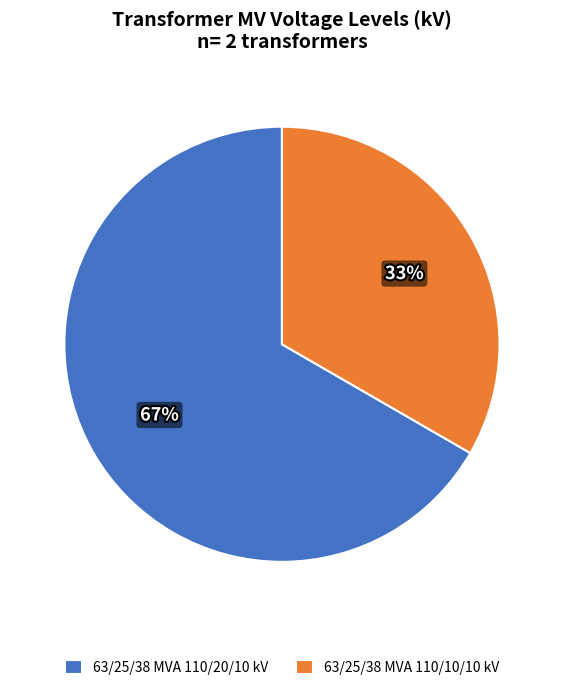

Which has a higher value, 63/25/38 MVA 110/10/10 kV or 63/25/38 MVA 110/20/10 kV?

63/25/38 MVA 110/20/10 kV